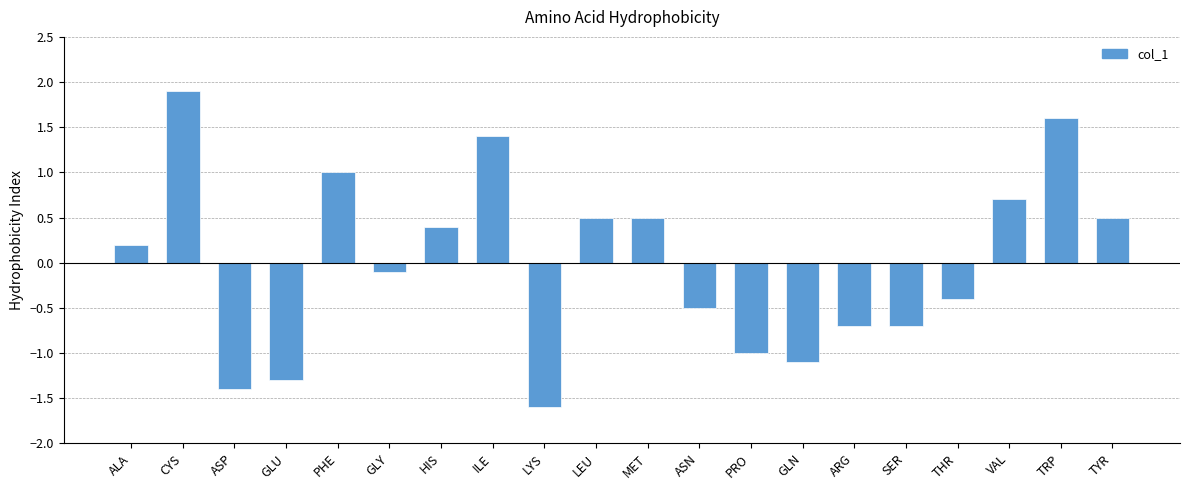

What is the sum of all values?

-0.1